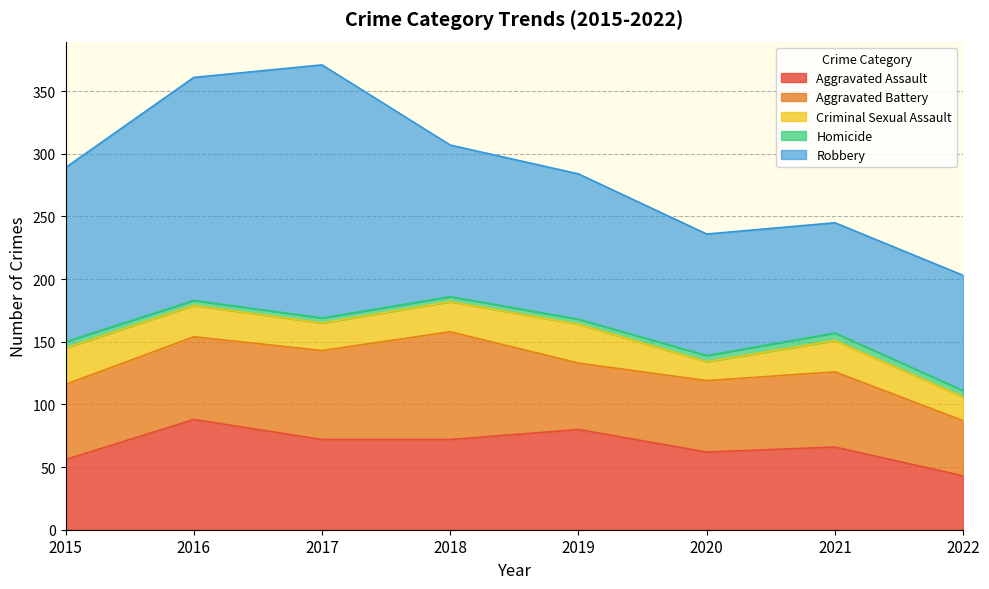

At how many categories does at least one series exceed 10?

8